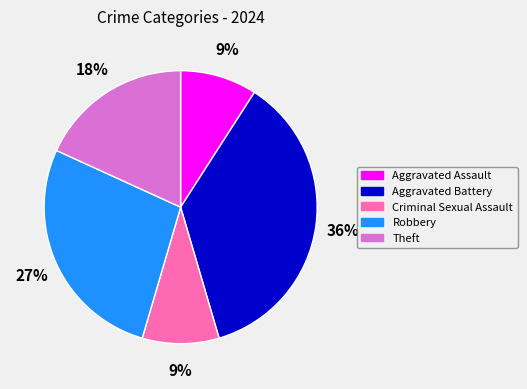

Combined, do Aggravated Assault and Aggravated Battery account for over 50%?

No